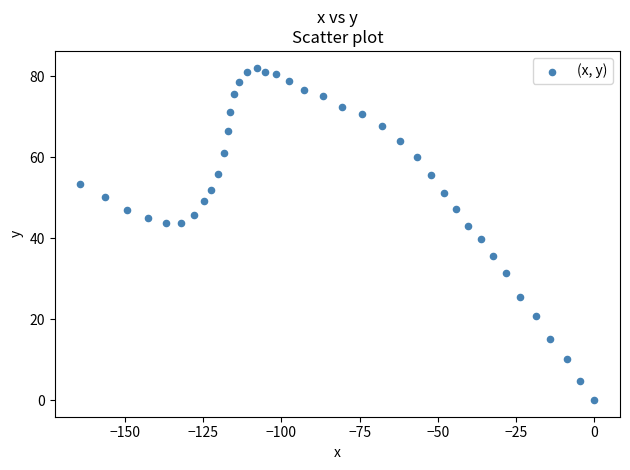

What Y value in the scatter plot is closest to 41?

39.9